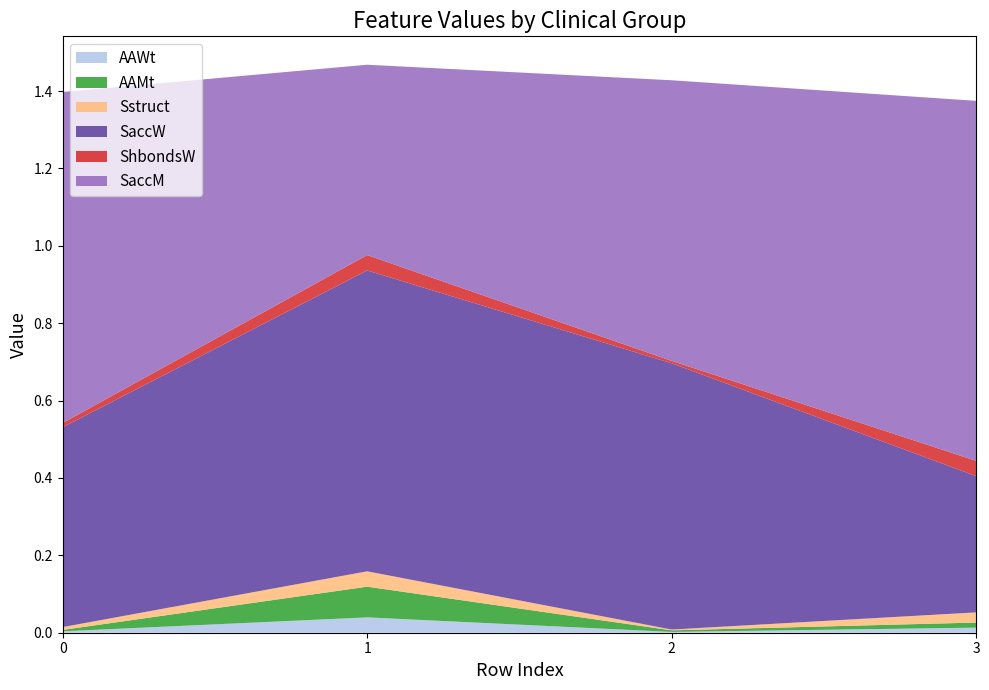

Reading left to right, what are all the values shown in this chart?

AAWt: 0=0.0	0=0.0	1=0.0	1=0.0
AAMt: 0=0.0	0=0.1	1=0.0	1=0.0
Sstruct: 0=0.0	0=0.0	1=0.0	1=0.0
SaccW: 0=0.5	0=0.8	1=0.7	1=0.4
ShbondsW: 0=0.0	0=0.0	1=0.0	1=0.0
SaccM: 0=0.9	0=0.5	1=0.7	1=0.9